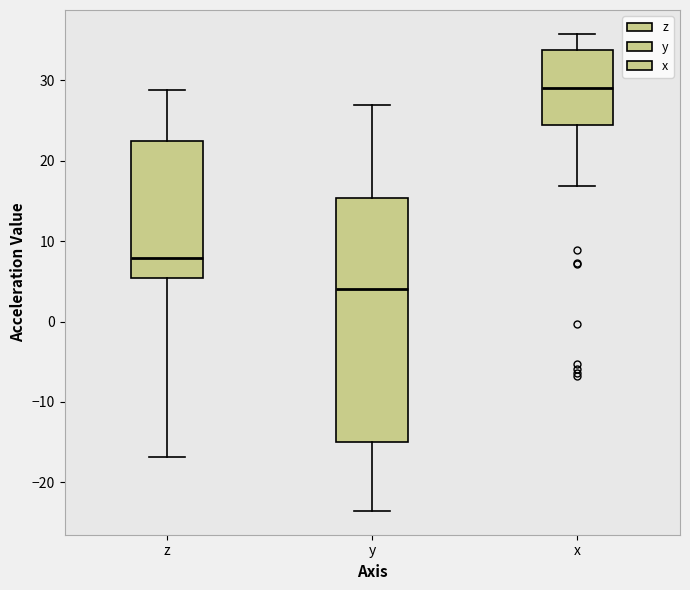

Which box is the tallest, from its lower edge to its upper edge?

y